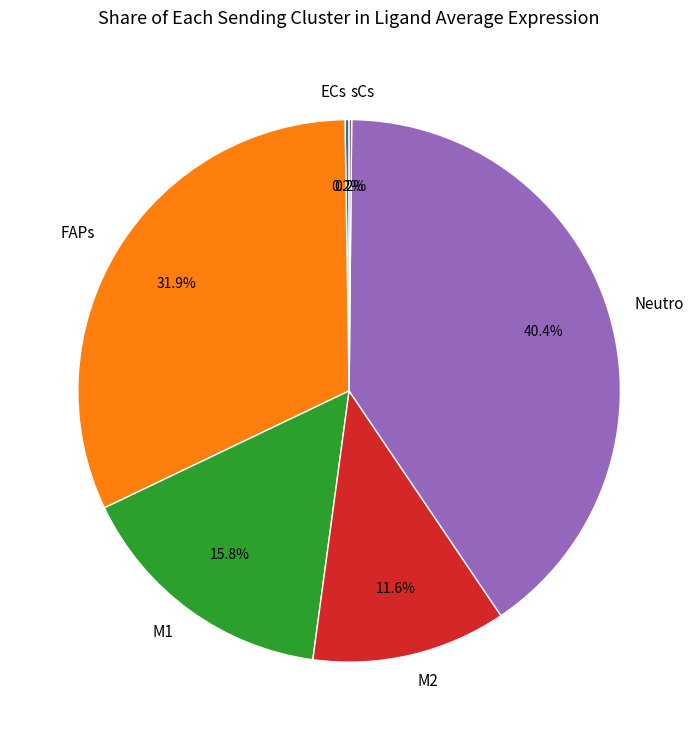

Which category has the biggest portion of the pie?

Neutro